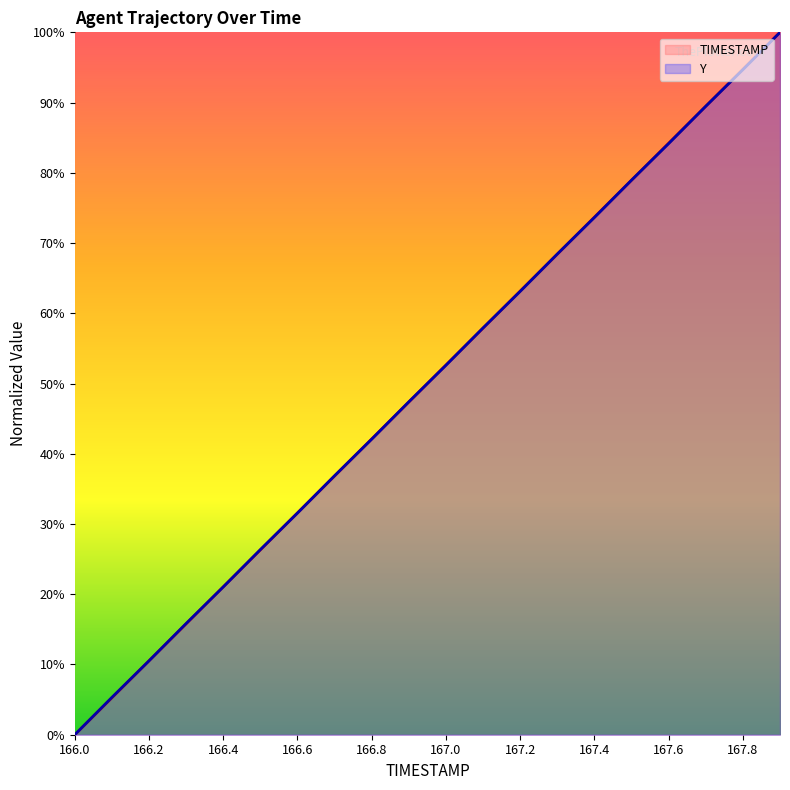

What is the difference between the TIMESTAMP values at 167.1 and 166.9?

10.5